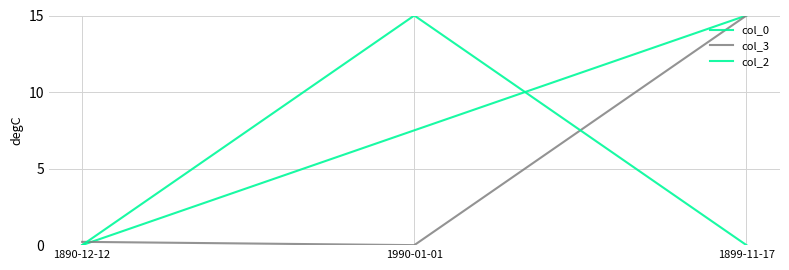

Between 1990-01-01 and 1890-12-12, which is larger?

1990-01-01